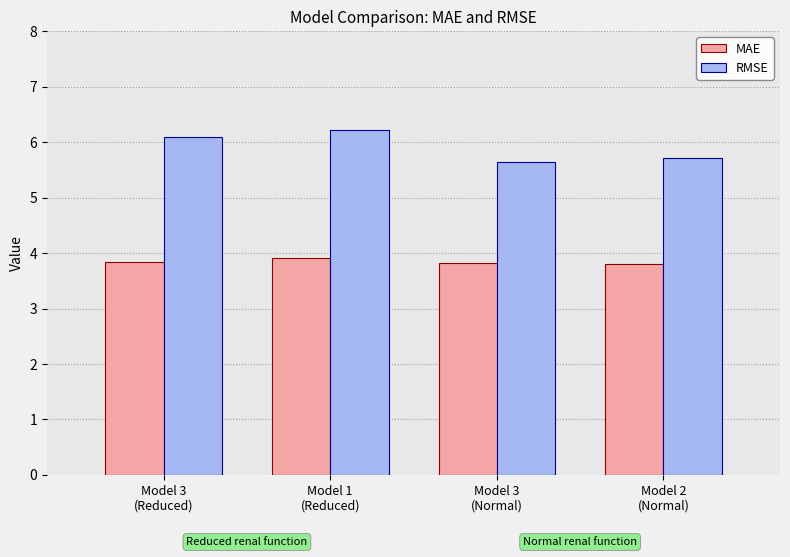

What position from the right is Model 3
(Reduced)?

4